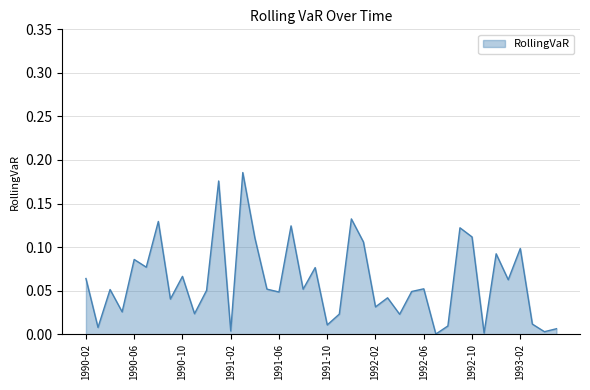

Rank the categories by value from lowest to highest.

1992-07, 1992-11, 1993-04, 1991-02, 1993-05, 1990-03, 1992-08, 1991-10, 1993-03, 1992-04, 1991-11, 1990-11, 1990-05, 1992-02, 1990-09, 1992-03, 1991-06, 1992-05, 1990-12, 1990-04, 1991-08, 1991-05, 1992-06, 1993-01, 1990-02, 1990-10, 1991-09, 1990-07, 1990-06, 1992-12, 1993-02, 1992-01, 1991-04, 1992-10, 1992-09, 1991-07, 1990-08, 1991-12, 1991-01, 1991-03